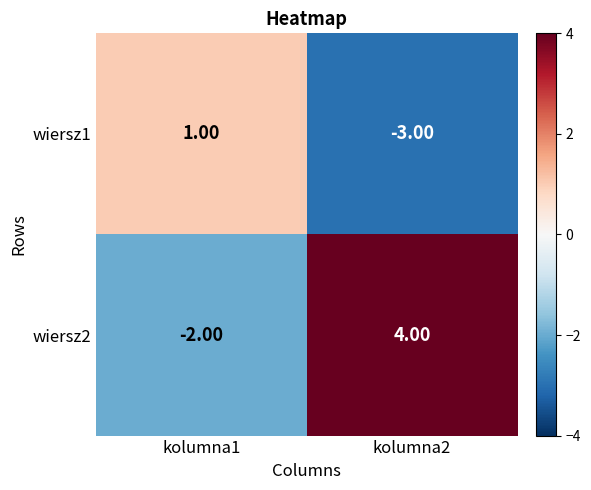

What is the difference between the maximum and minimum values in the wiersz2 series?

6